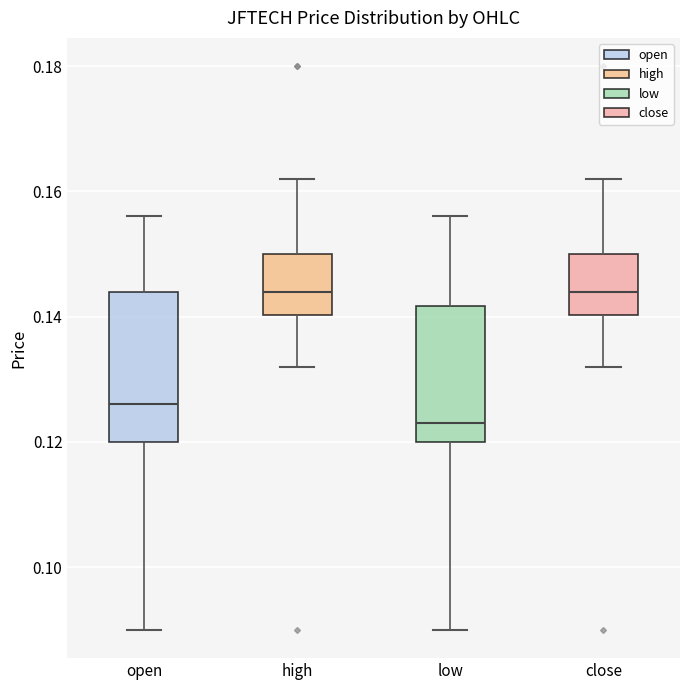

Comparing the boxes themselves (not the whiskers), which one is the tallest?

open